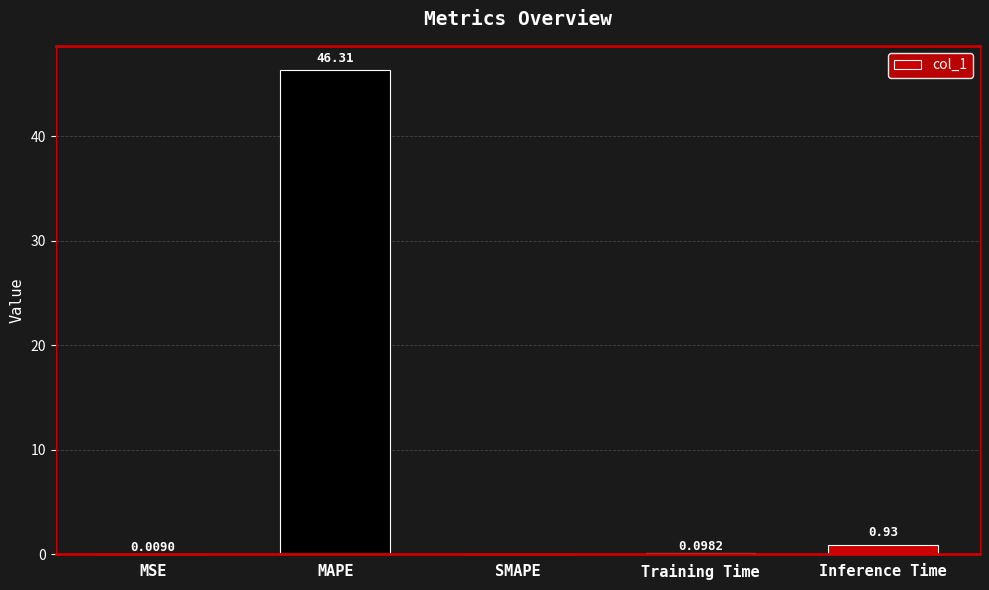

What is the change in value from SMAPE to Inference Time?

+0.9